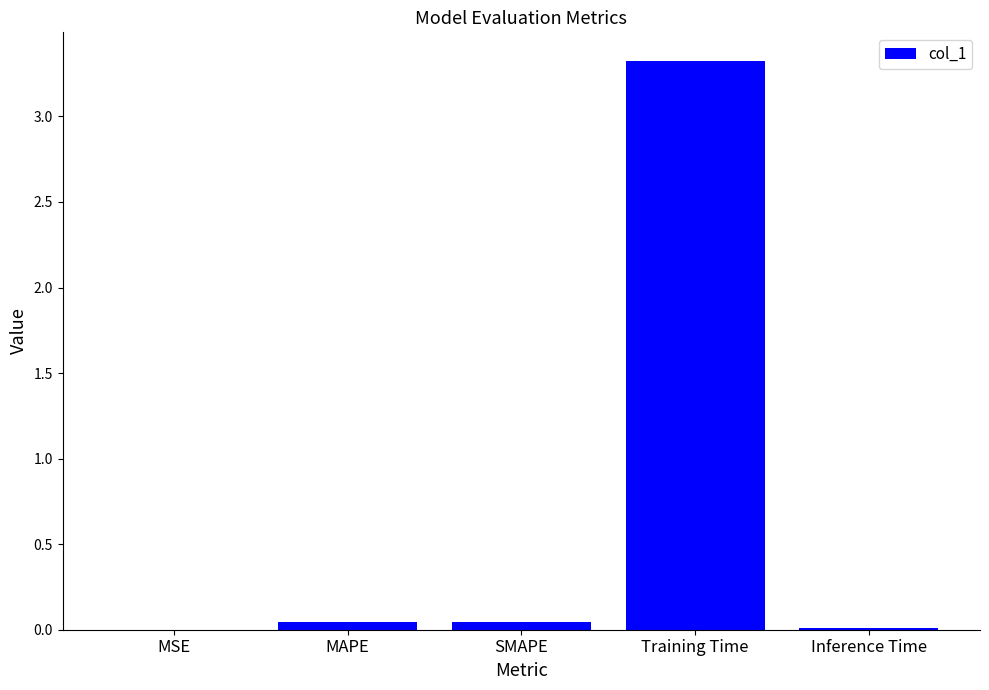

What value does the data have at Training Time?

3.3